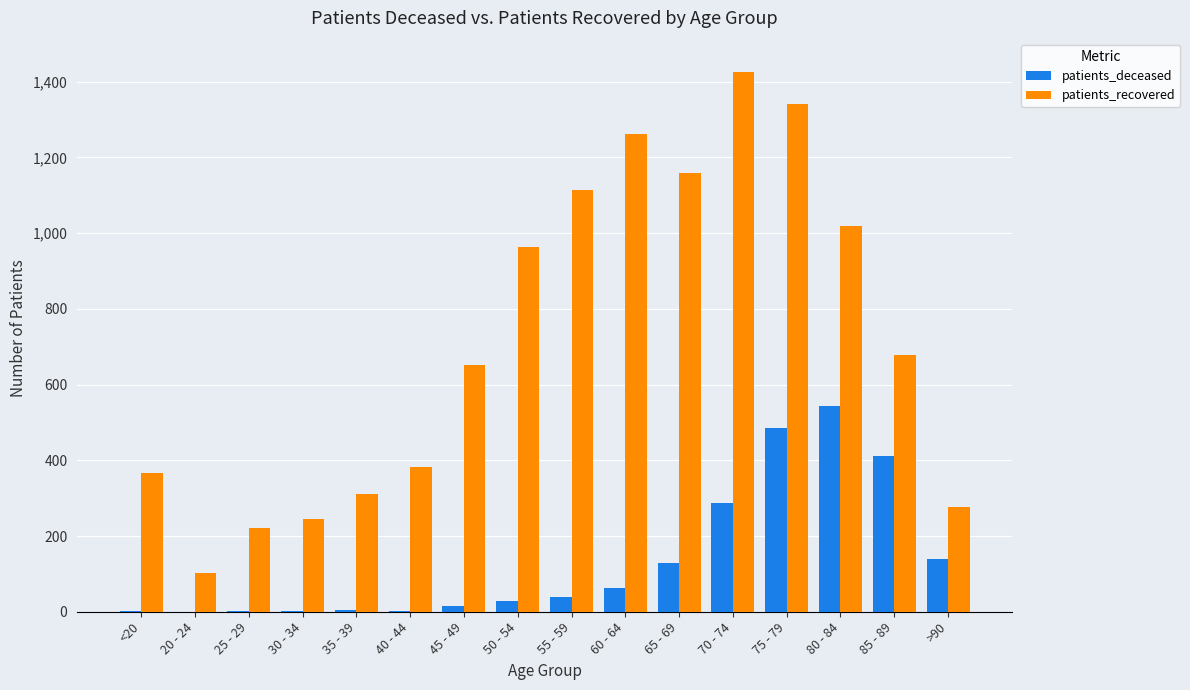

What is the maximum value shown in the chart?

1426